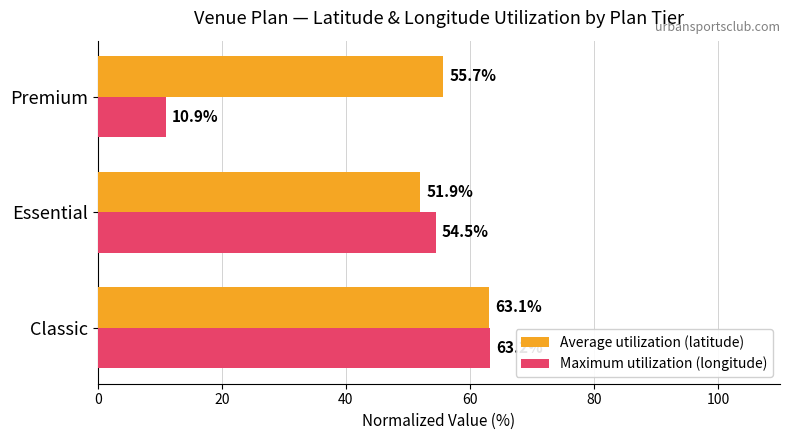

Which series has the largest total across all categories?

Average utilization (latitude)